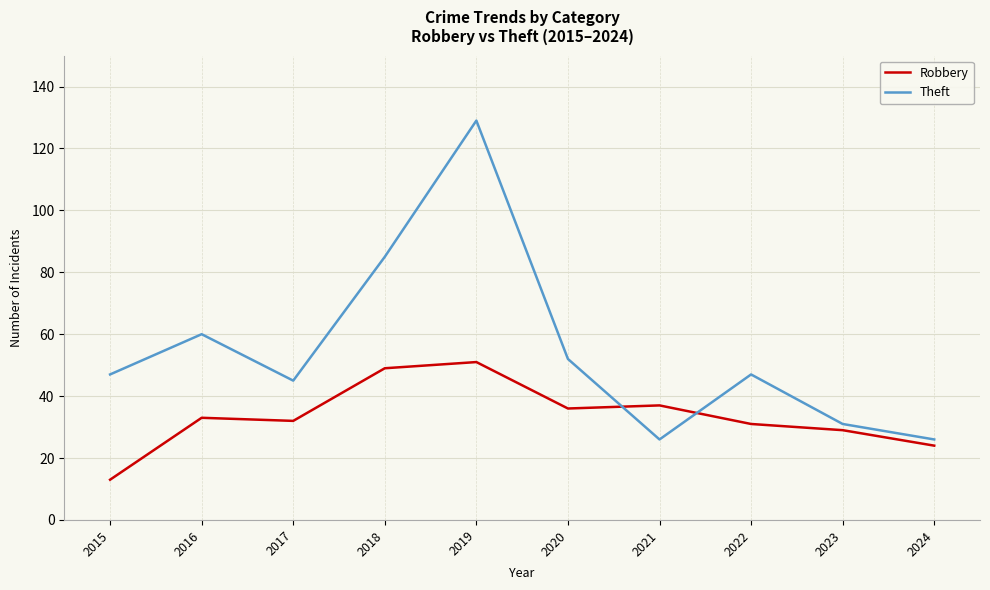

What is the sum of all Theft values?

548